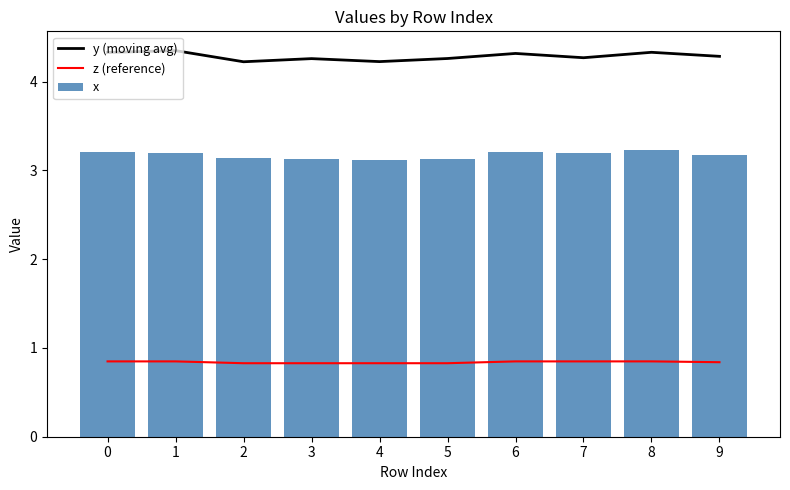

Which series has the widest spread of values?

y (moving avg)